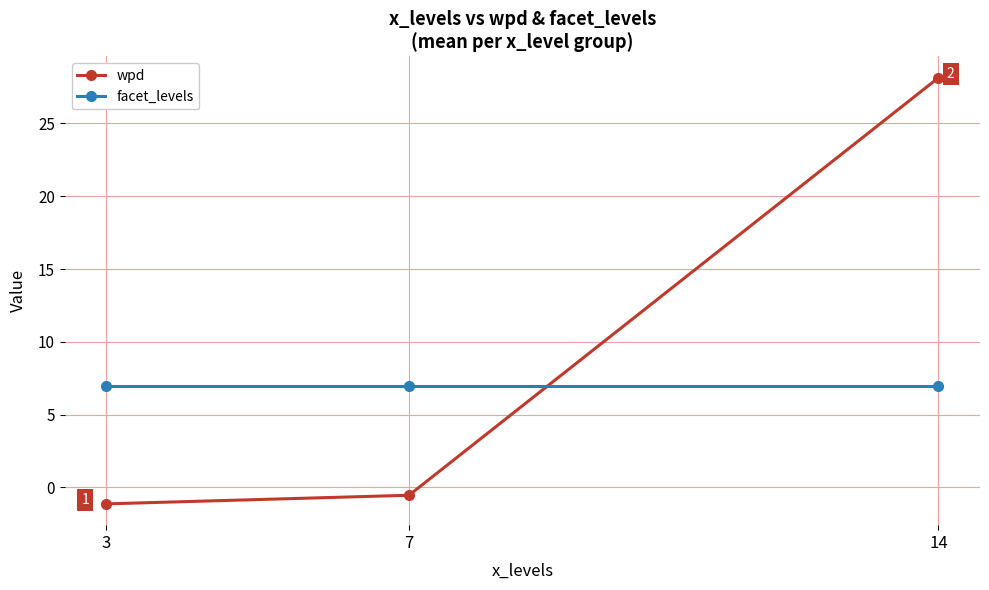

Which series has the largest total across all categories?

wpd